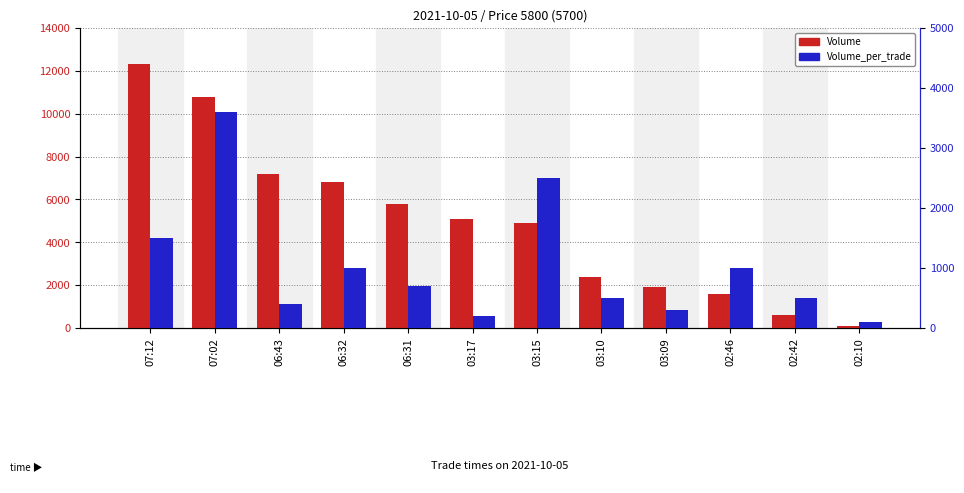

What is the label of the 4th bar from the right?

03:09